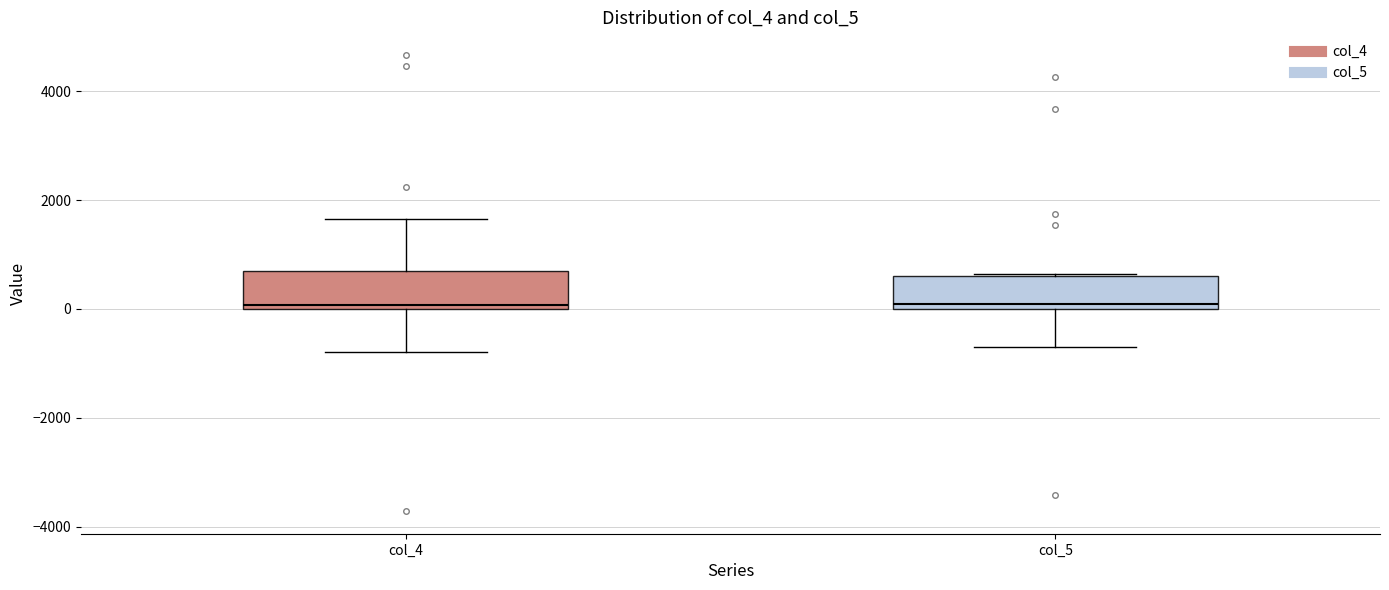

Where is the upper edge of the box for col_4 on the y-axis? The values are not printed on the chart, so give them approximately, as read against the axis.

600